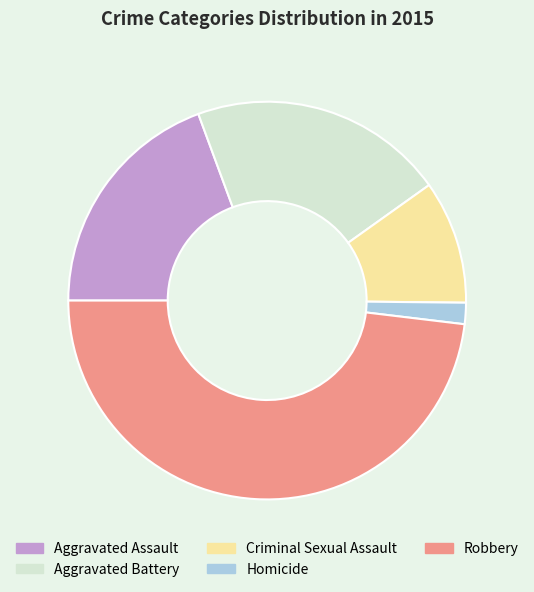

Is it true that Aggravated Battery is 21% of the pie?

True